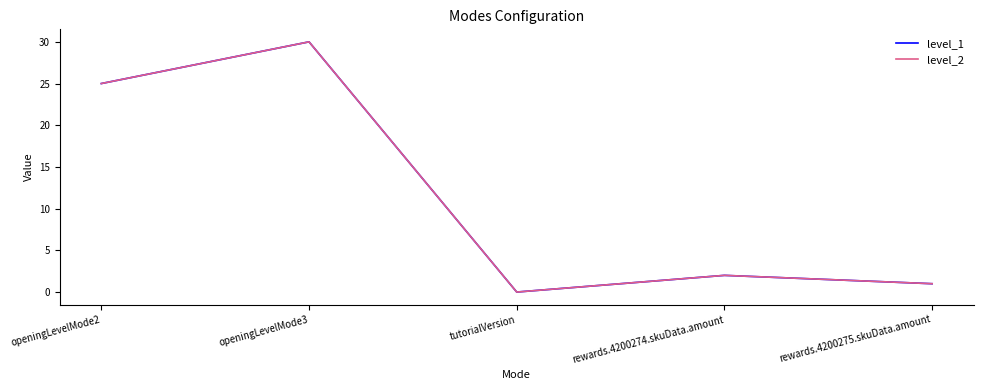

The value of level_2 at openingLevelMode3 is 12. True or false?

False